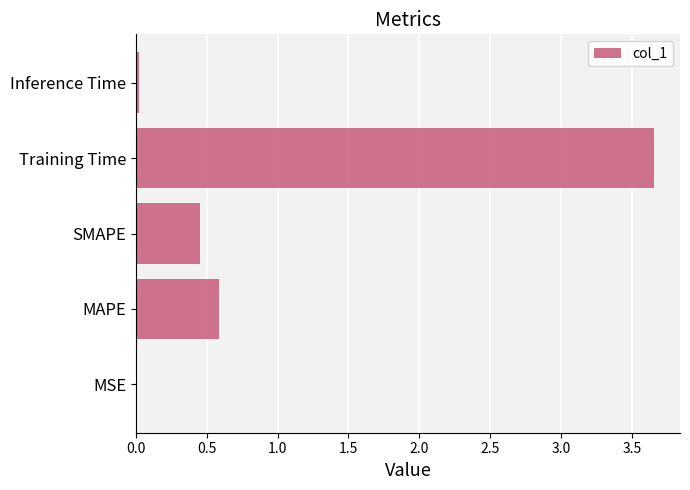

What is the change in value from MAPE to Training Time?

+3.1